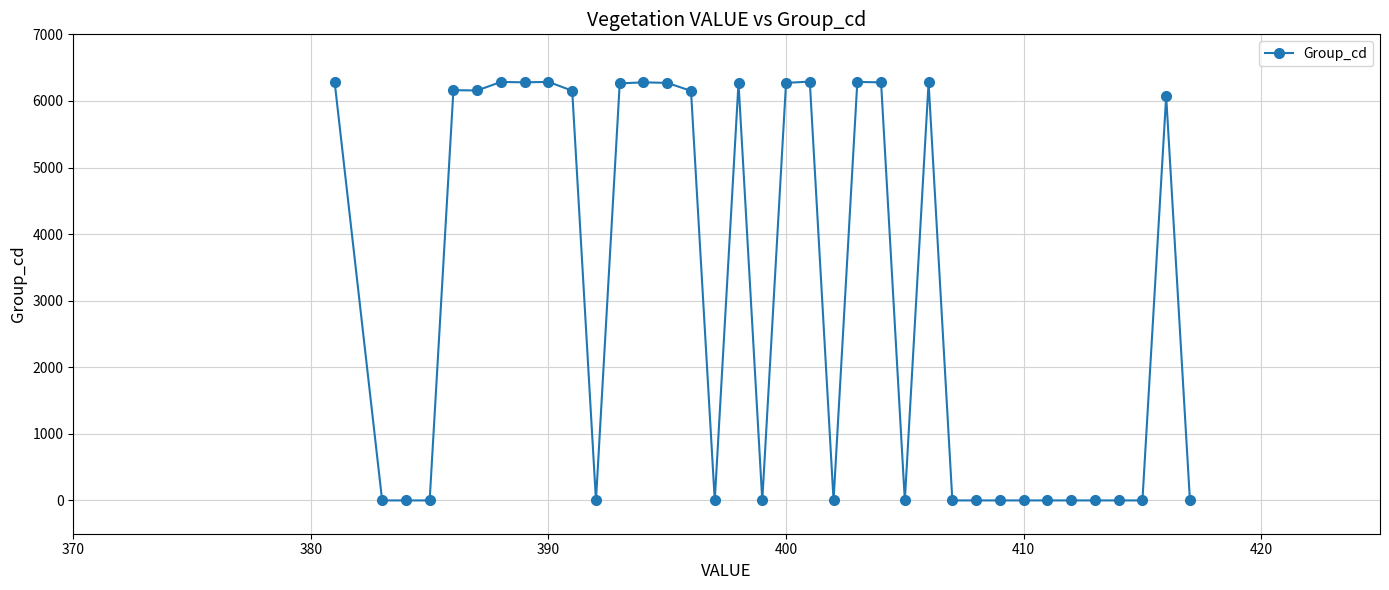

What is the difference between the second highest and minimum values?

6286